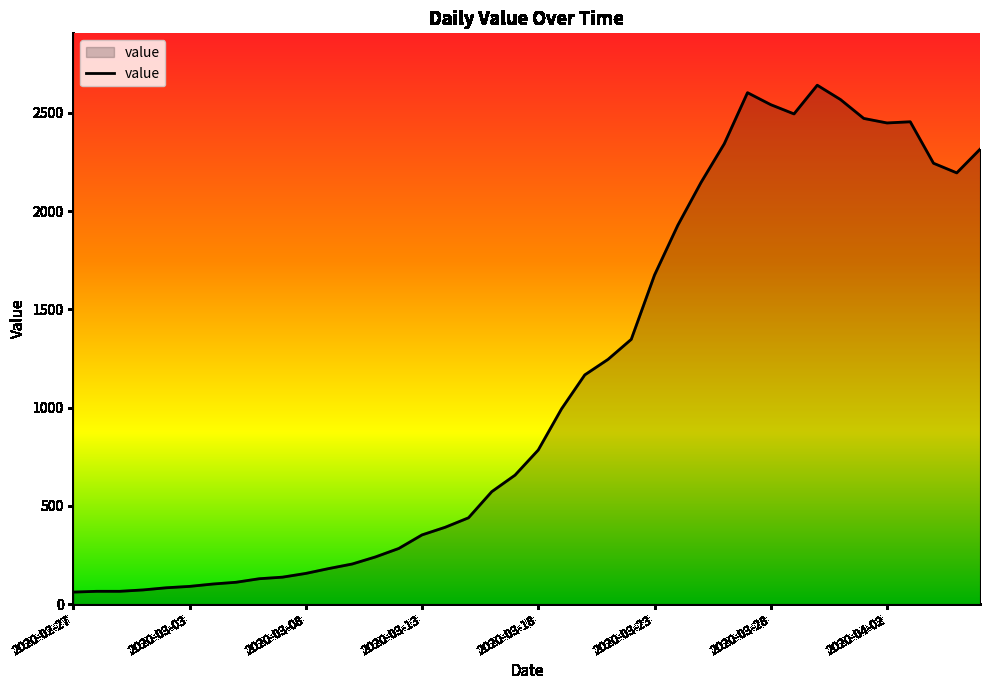

What is the difference between the maximum and minimum values?

2579